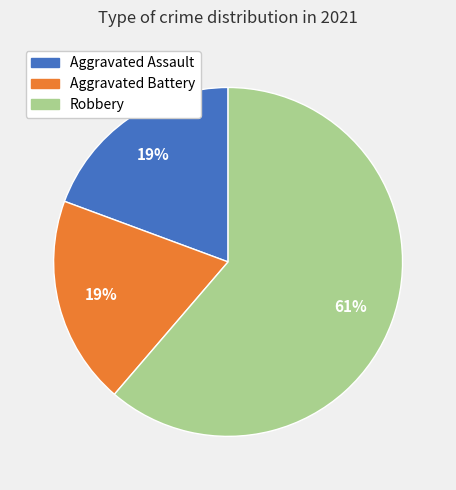

Which category has the biggest portion of the pie?

Robbery